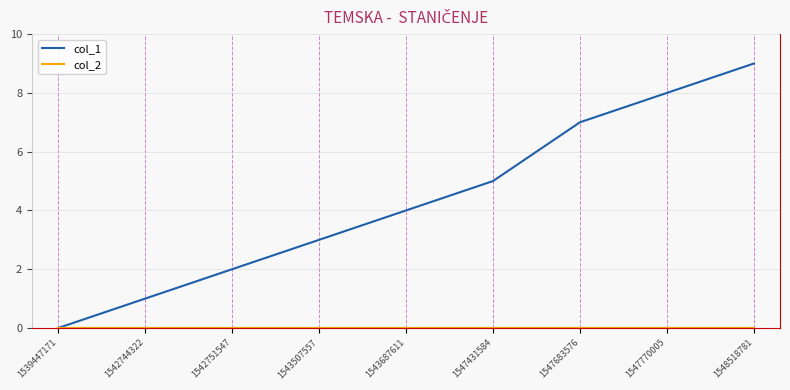

Between 1539447171 and 1542751547, which series saw the biggest shift?

col_1